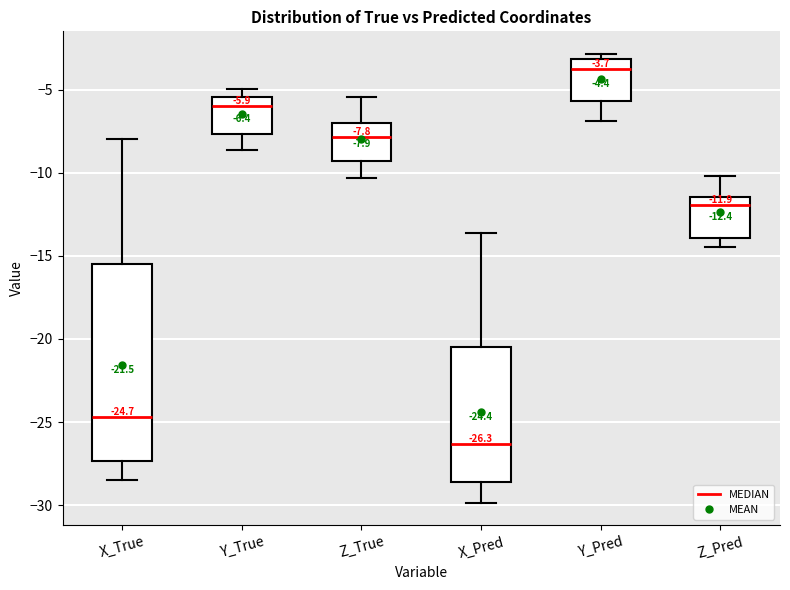

Which box has the highest median line?

Y_Pred